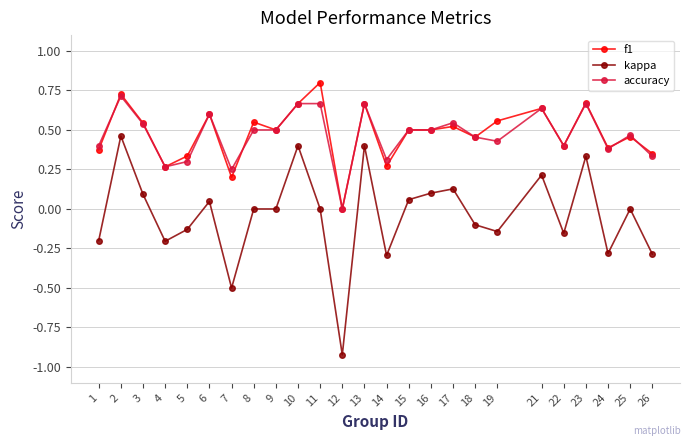

What value does the f1 series have at 11?

0.8